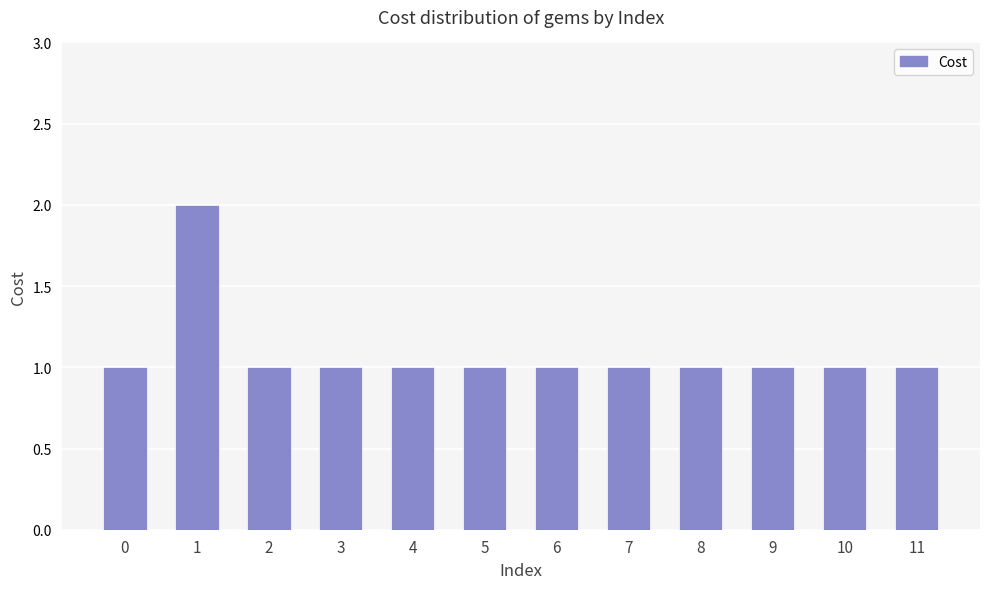

Reading left to right, transcribe all the data shown in this chart.

0=1	1=2	2=1	3=1	4=1	5=1	6=1	7=1	8=1	9=1	10=1	11=1